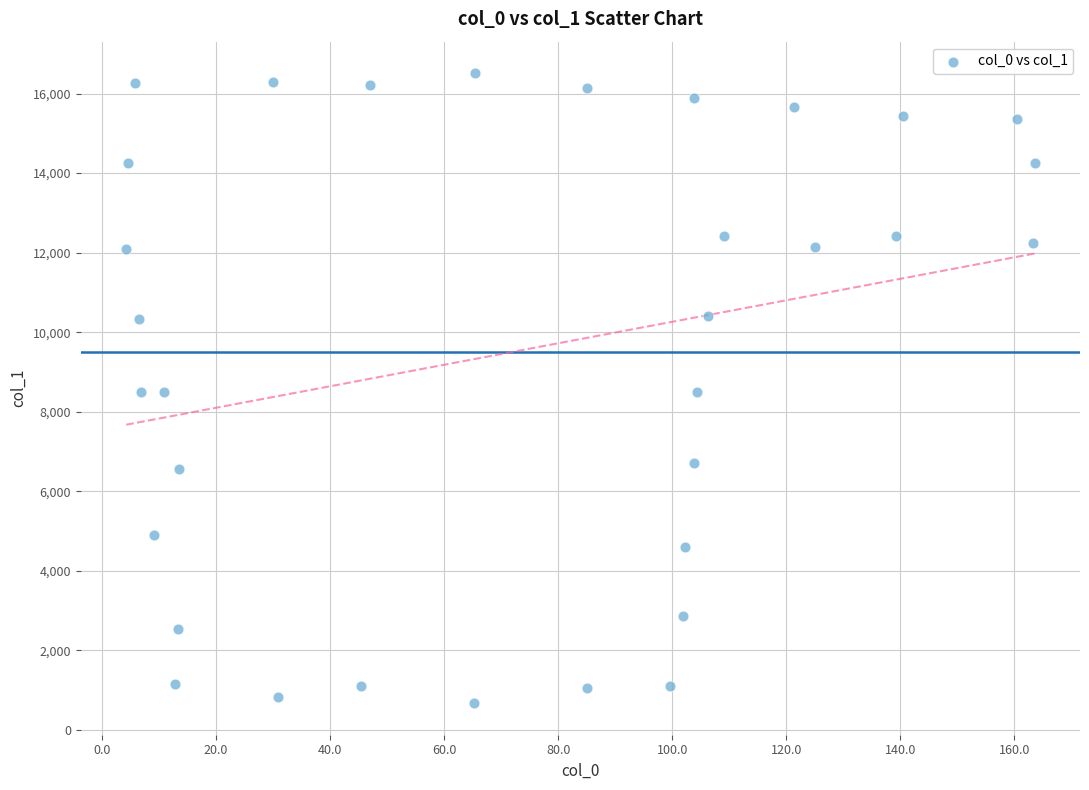

What is the range of Y values (max minus min)?

15846.9